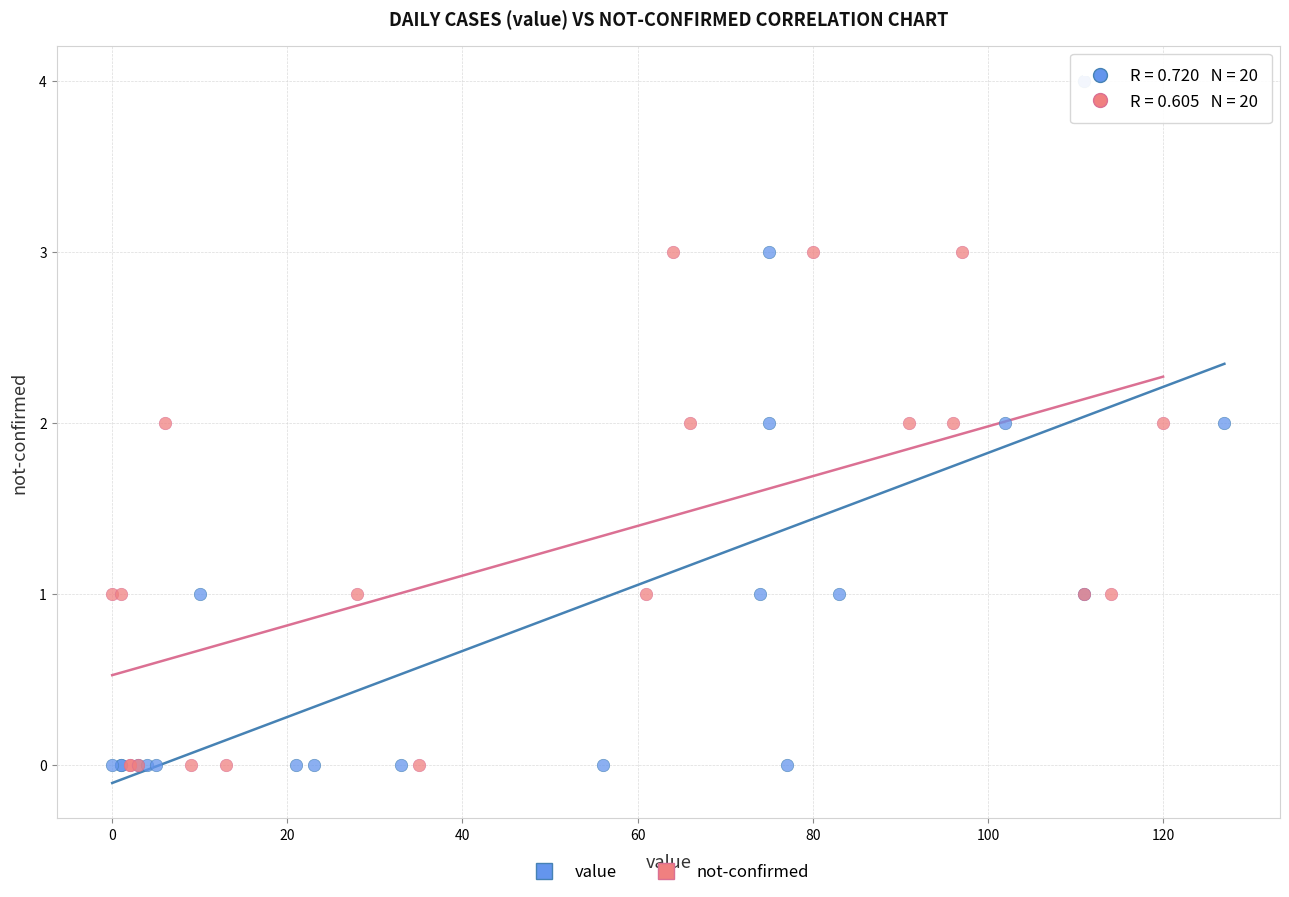

Which series reaches the maximum Y coordinate?

value